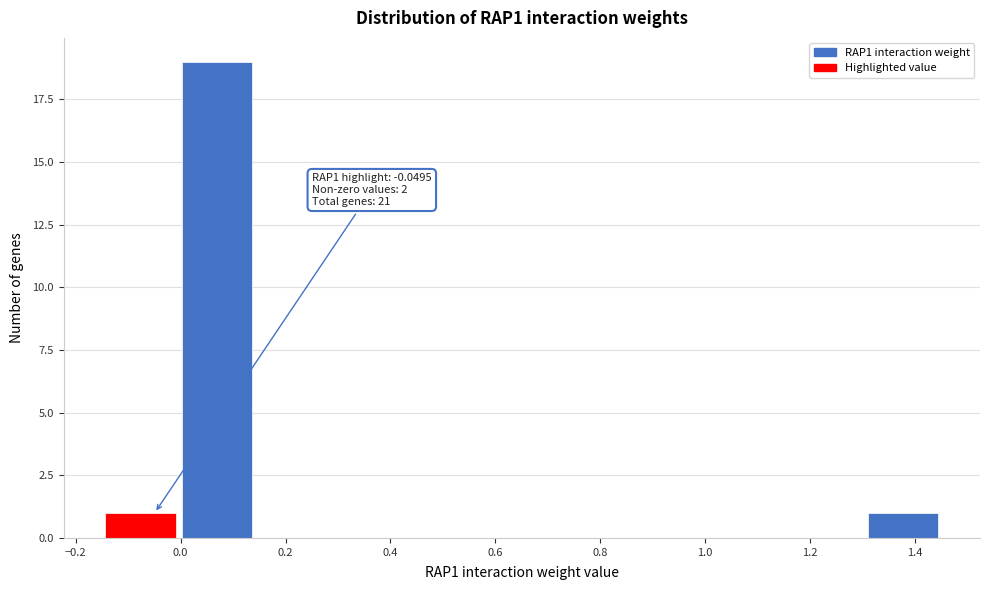

Which range on the x-axis has the tallest bar?

0.00 to 0.14